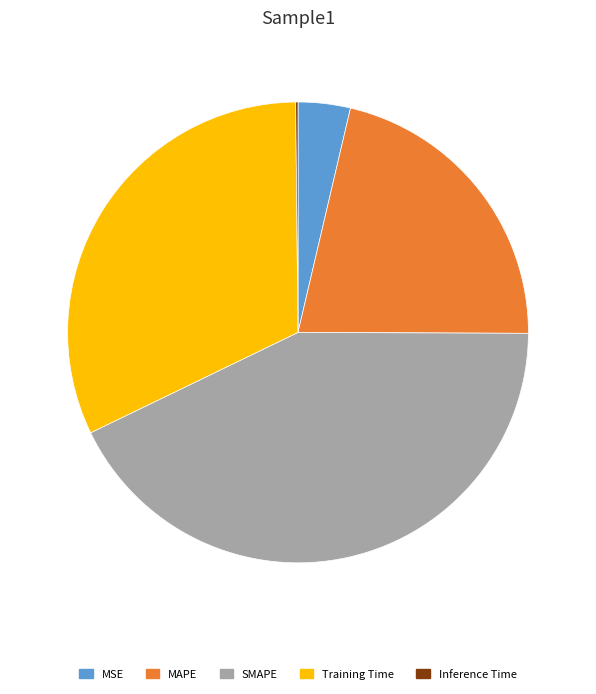

Is it true that Training Time is 25% of the pie?

False